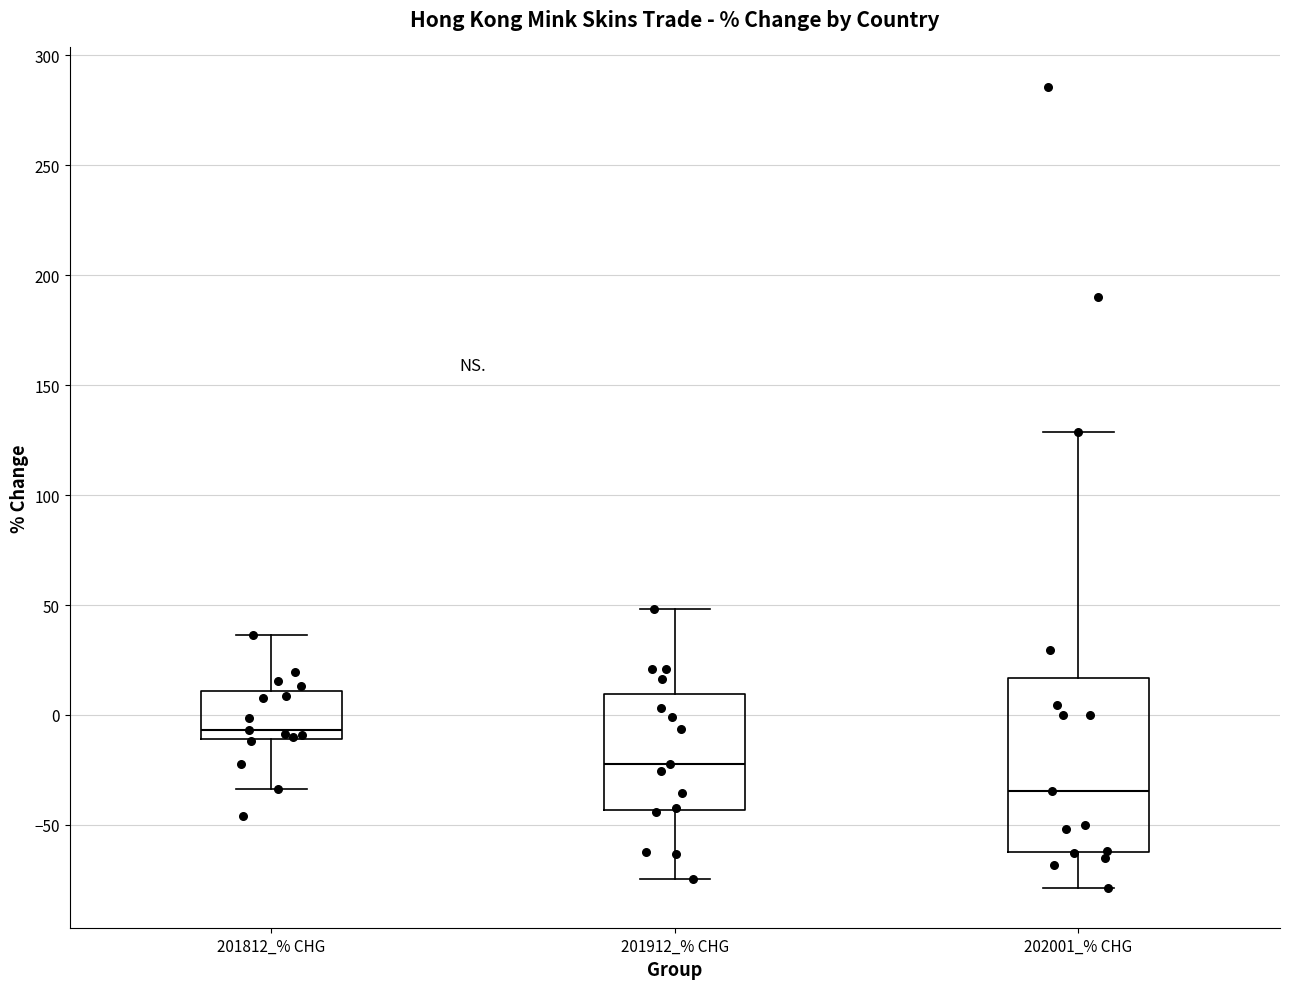

Which box has the highest median line?

201812_% CHG